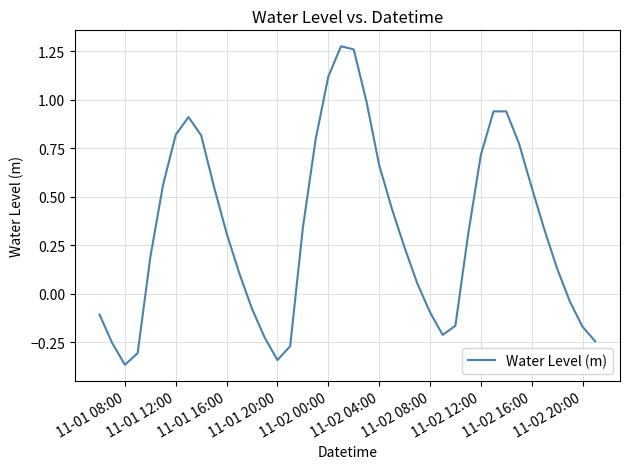

What is the difference between the maximum and minimum values?

1.6